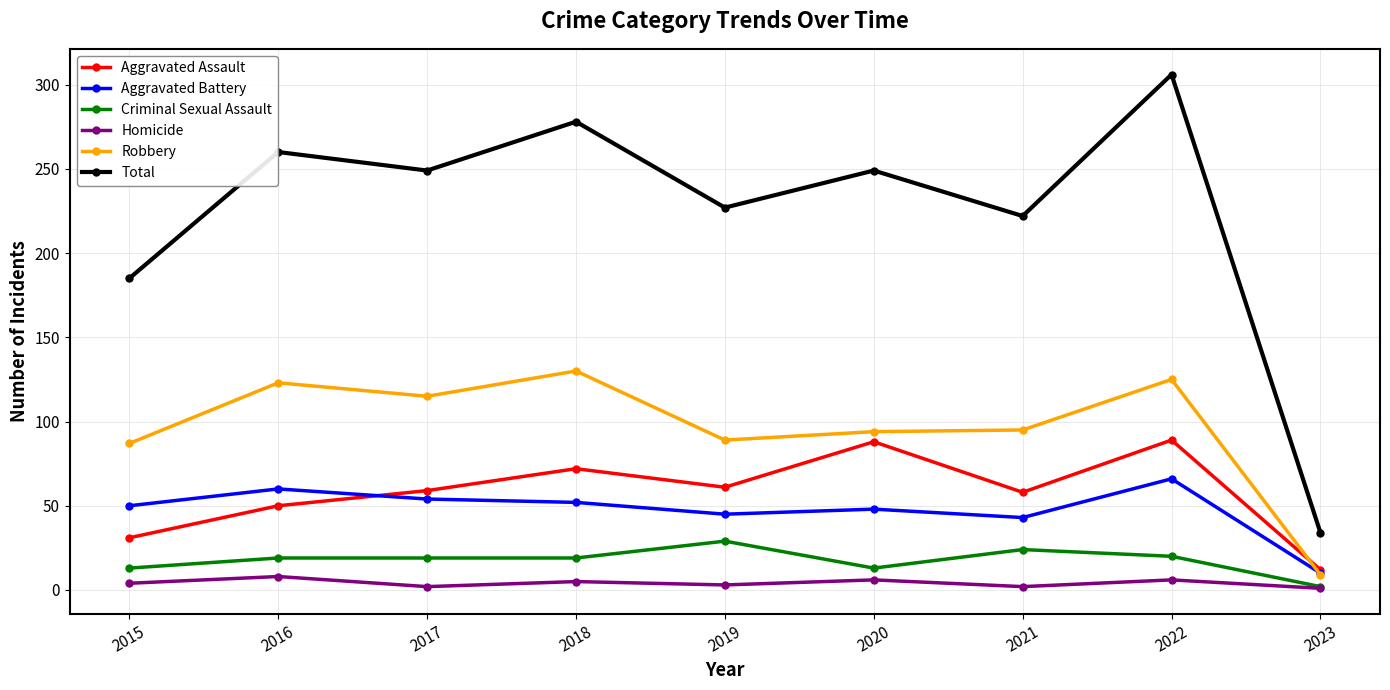

True or false: Homicide has more than 0 interior local peaks.

True